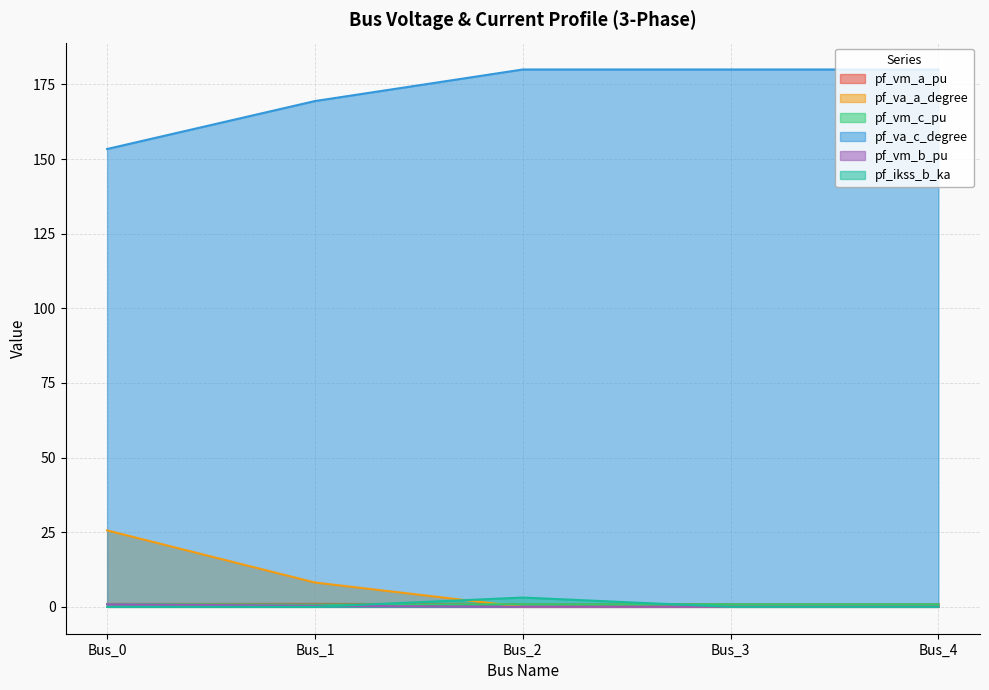

True or false: pf_va_c_degree has a value of 259.8 at Bus_2.

False